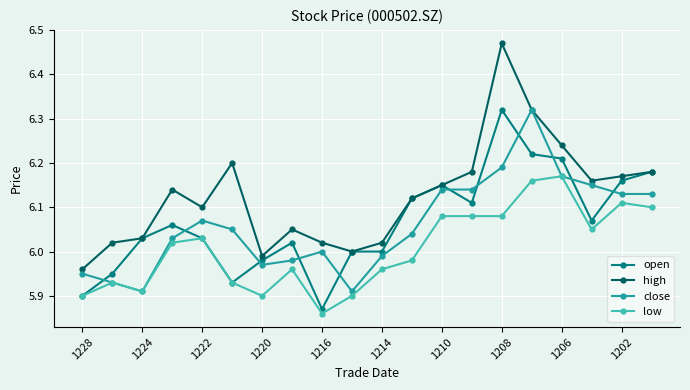

Which series has the largest total across all categories?

high